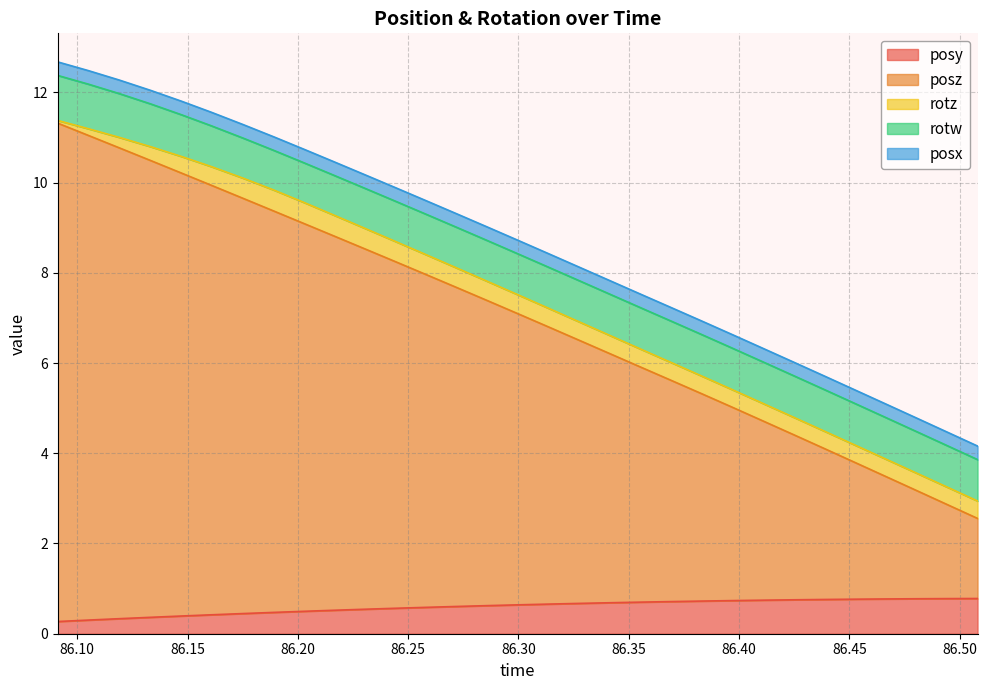

What is the sum of the posz values at 6 and 19?

14.4